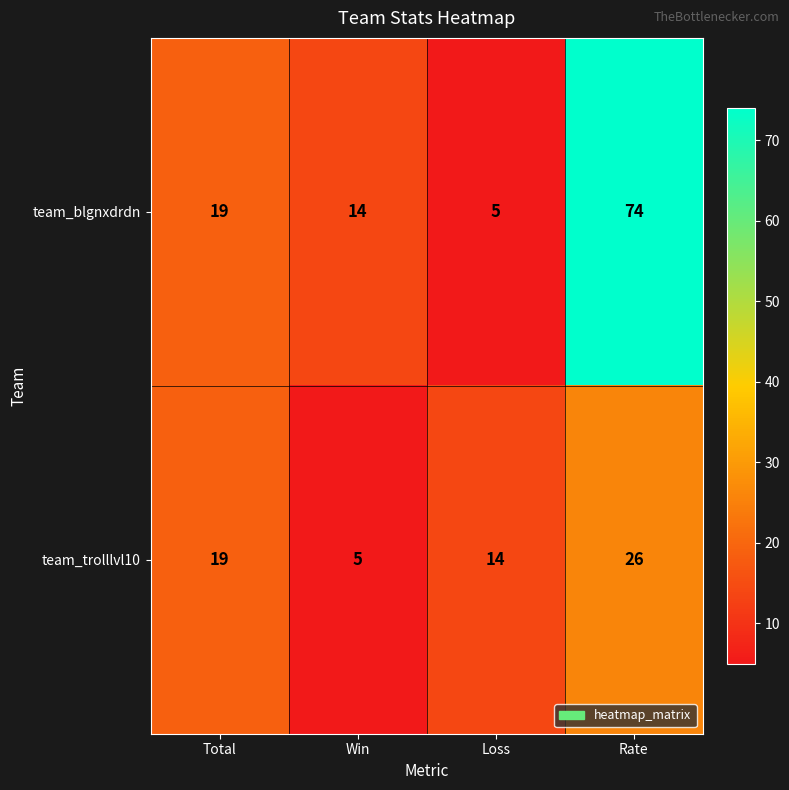

Which series changed the most between Total and Rate?

team_blgnxdrdn